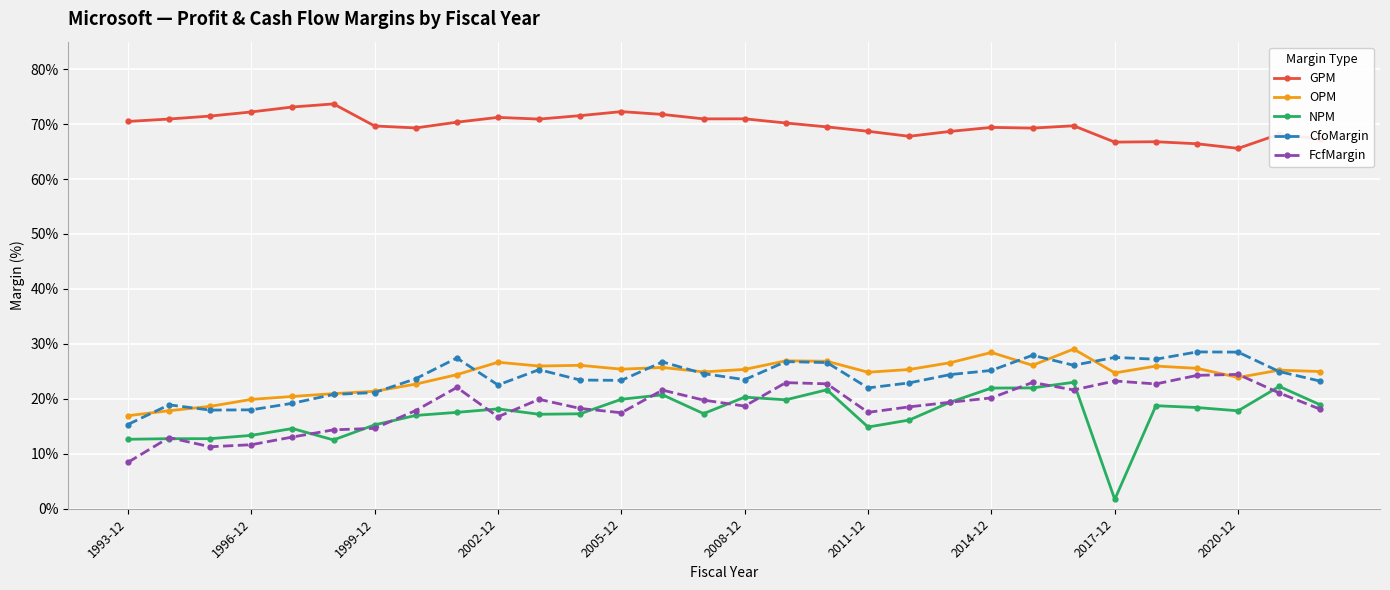

At how many categories does at least one series exceed 0?

30